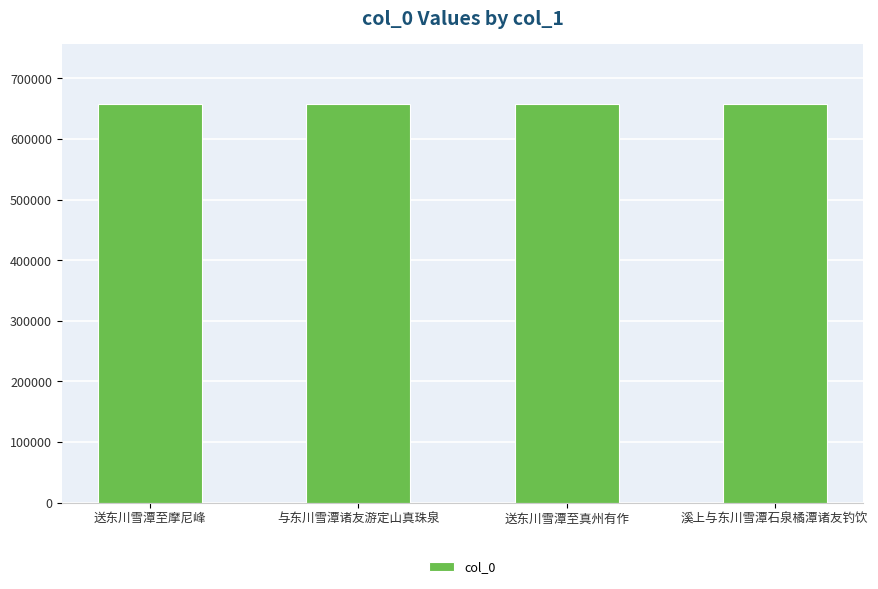

What is the label of the 4th bar from the left?

溪上与东川雪潭石泉橘潭诸友钓饮